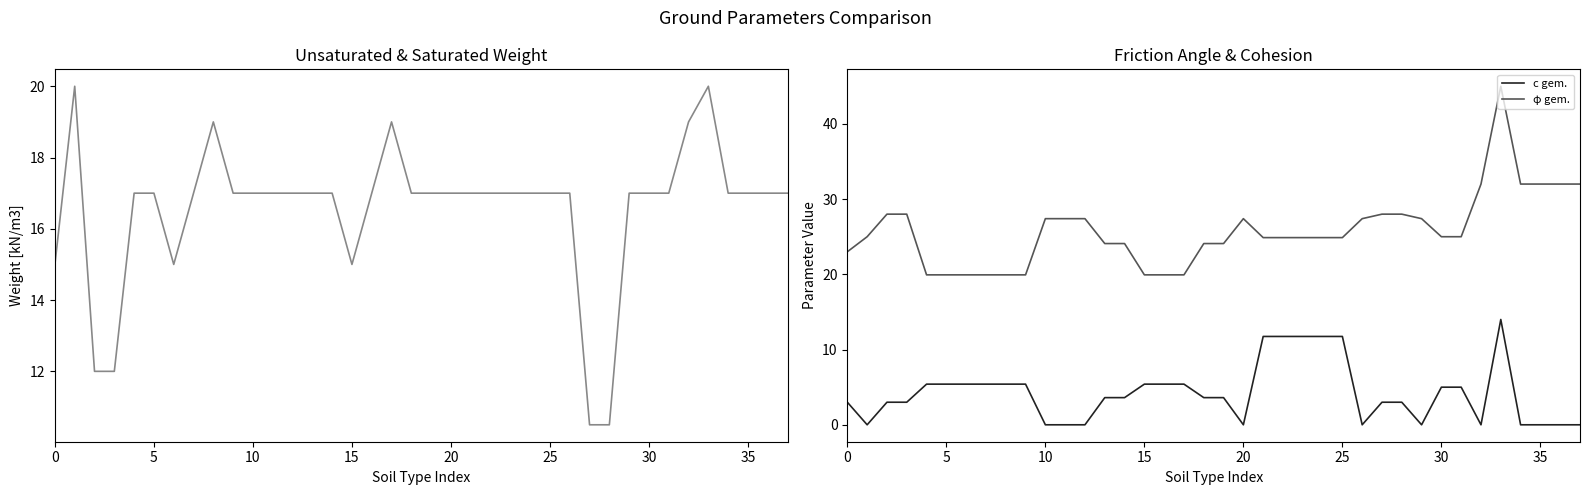

True or false: φ gem. has a value of 10.9 at 10.

False